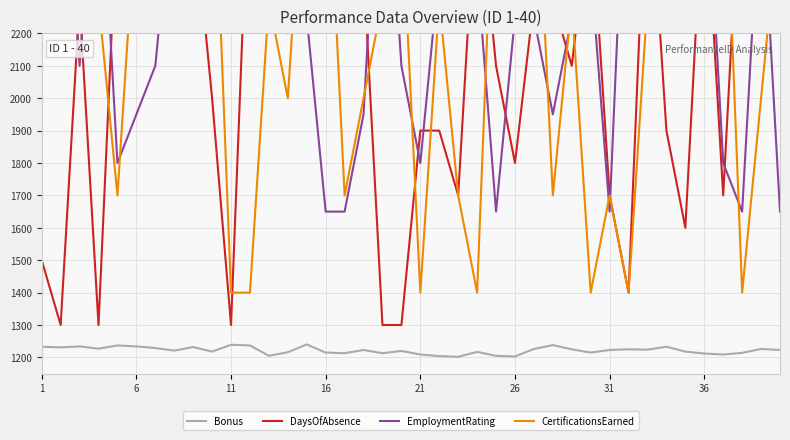

What is the highest value of the Bonus series?

1240